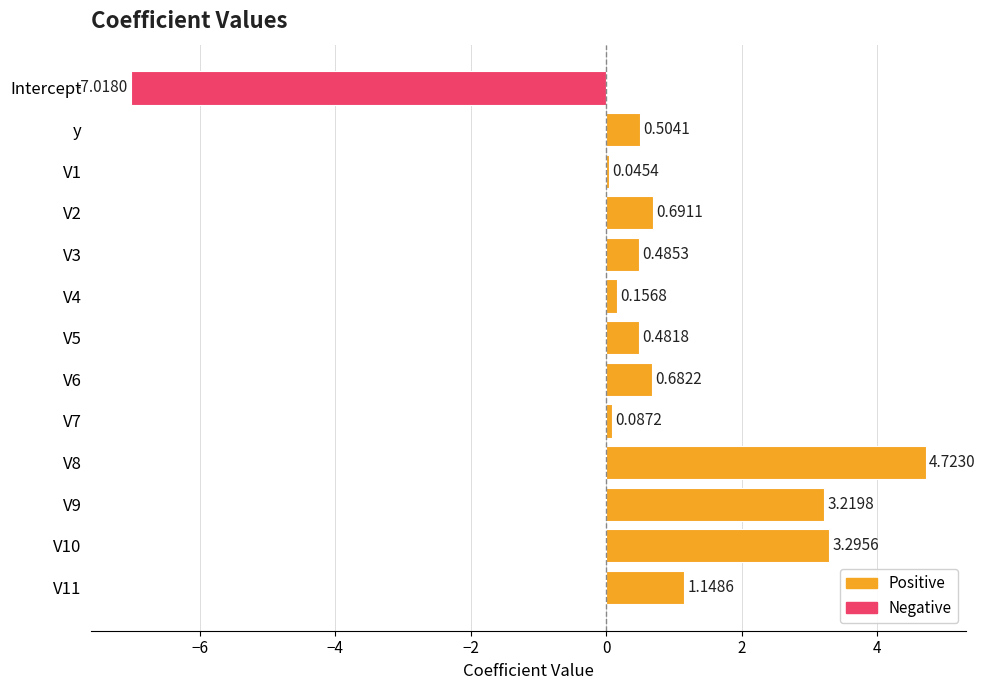

Between V3 and y, which is larger?

y